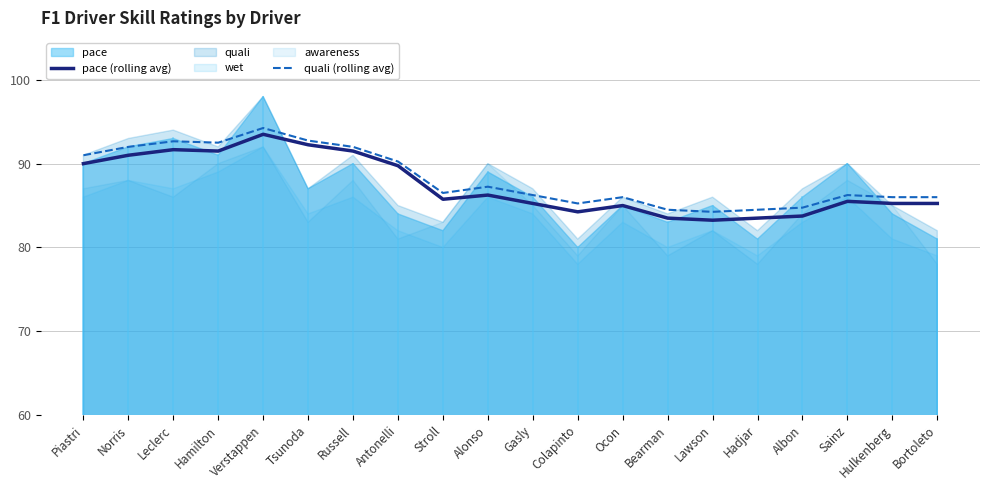

True or false: pace (rolling avg) has a value of 90.0 at Piastri.

True